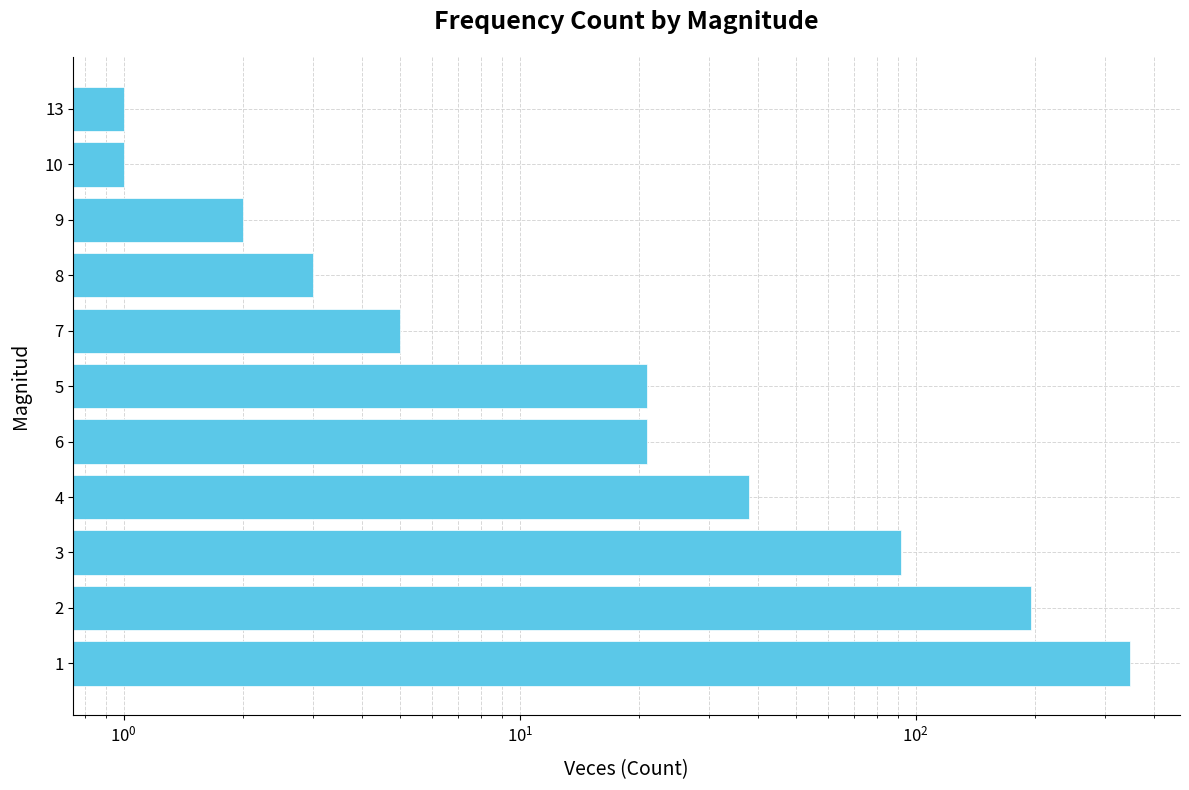

What is the average value?

66